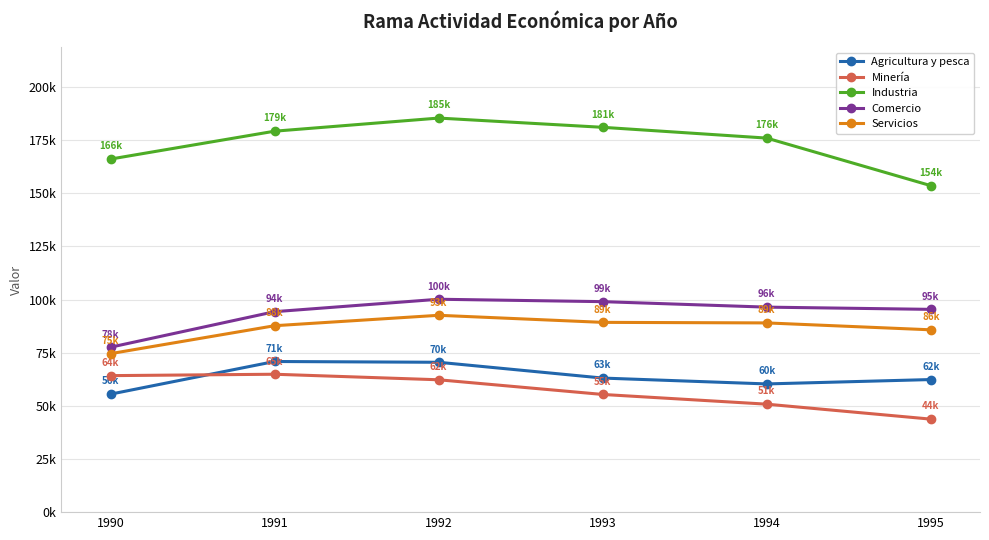

What is the difference between the second highest and minimum values in the Comercio series?

21438